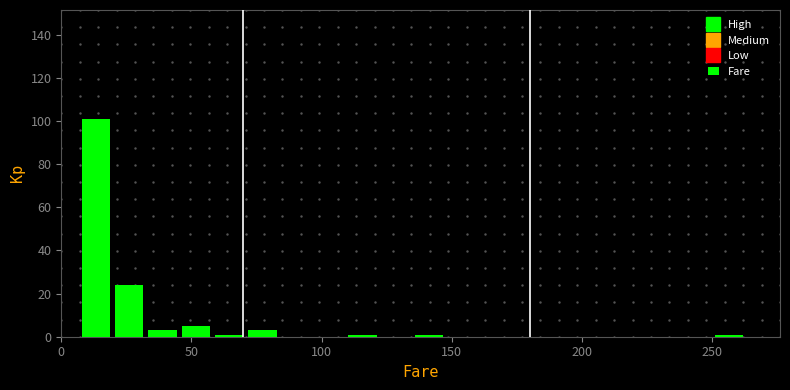

Around what value on the x-axis is the tallest bar? Give the approximate position of its centre, as read against the axis.

15